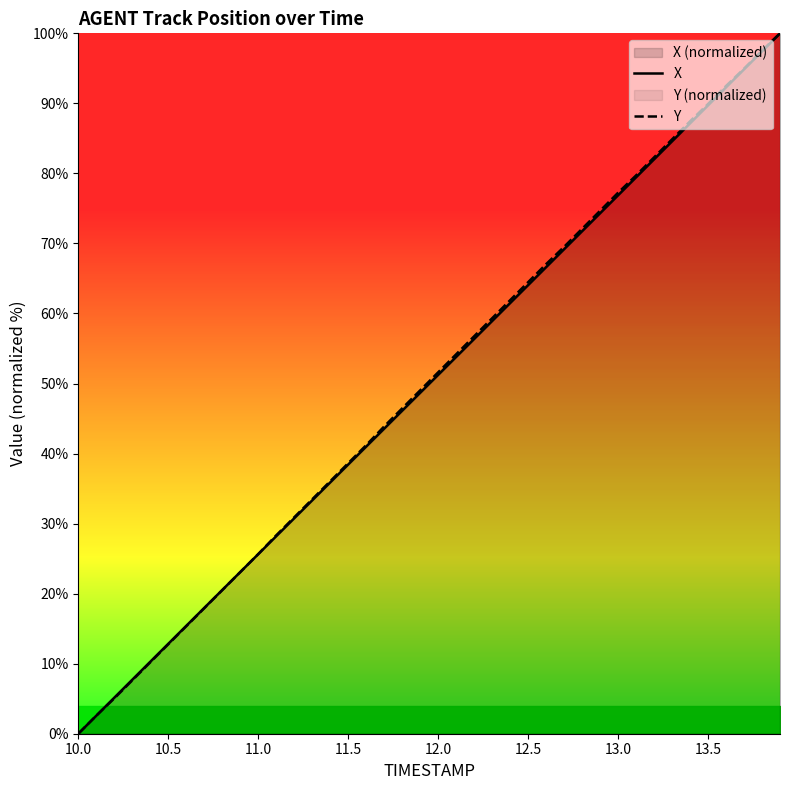

How many lines are shown in the chart?

2